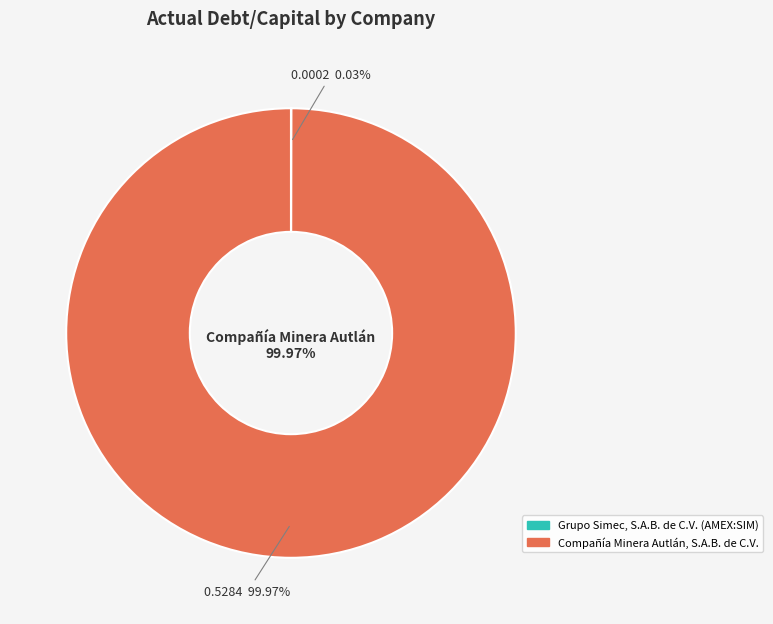

What percentage is the Compañía Minera Autlán, S.A.B. de C.V. slice, to the nearest percent?

100%